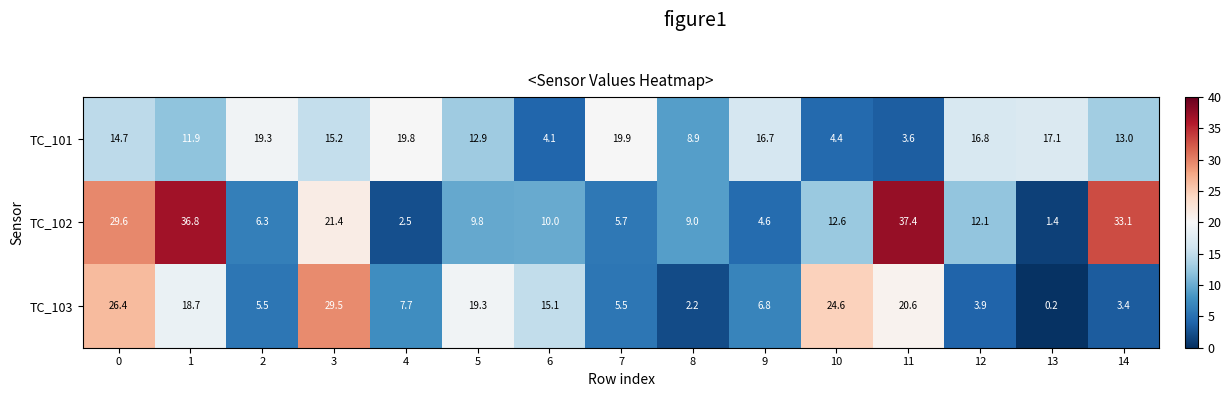

Which series has the largest range (max minus min)?

TC_102